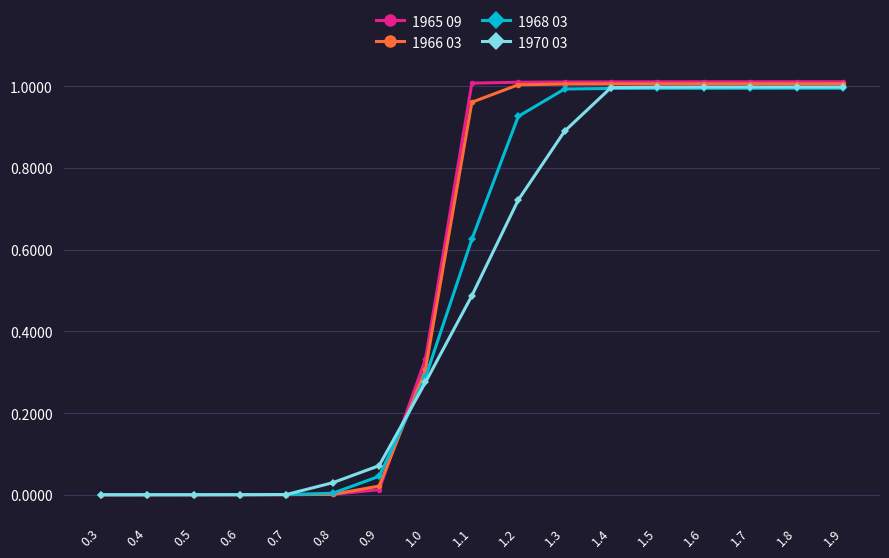

Which series changed the most between 1.3 and 1.5?

1970 03